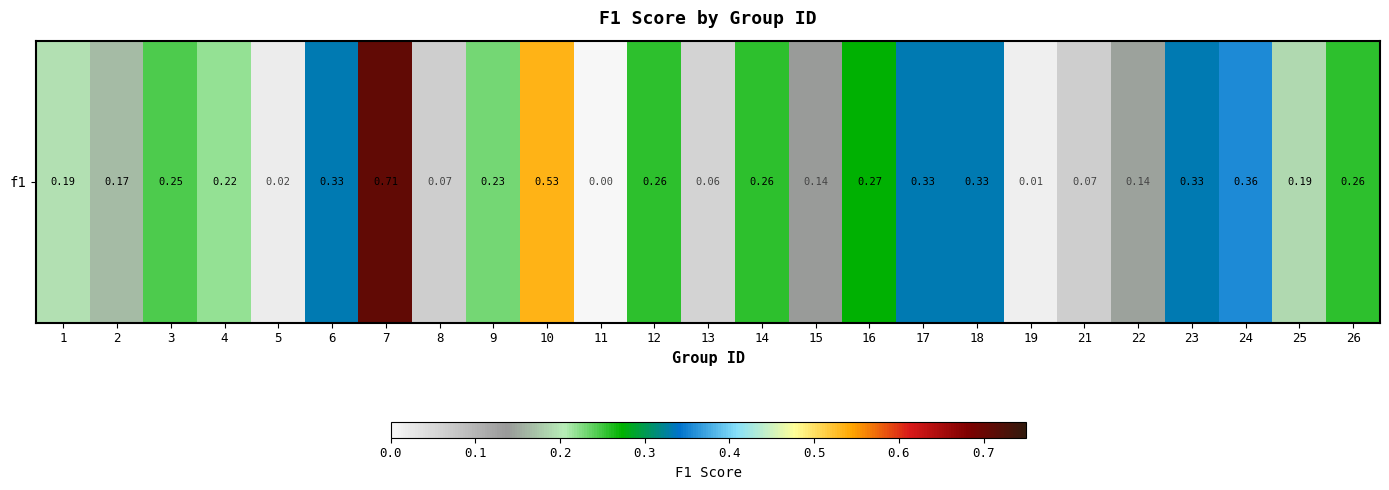

Reading right to left, extract all data points from this chart.

26=0.3	25=0.2	24=0.4	23=0.3	22=0.1	21=0.1	19=0.0	18=0.3	17=0.3	16=0.3	15=0.1	14=0.3	13=0.1	12=0.3	11=0.0	10=0.5	9=0.2	8=0.1	7=0.7	6=0.3	5=0.0	4=0.2	3=0.2	2=0.2	1=0.2